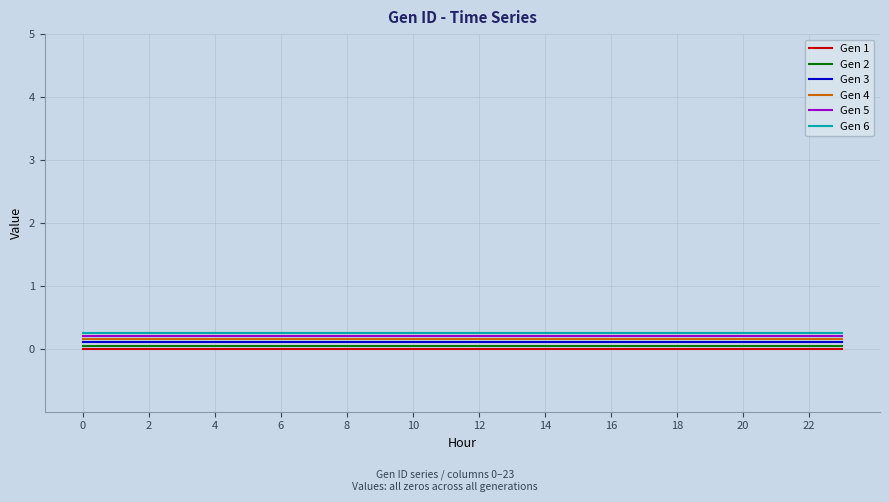

True or false: Gen 6 and Gen 2 intersect in this chart.

False